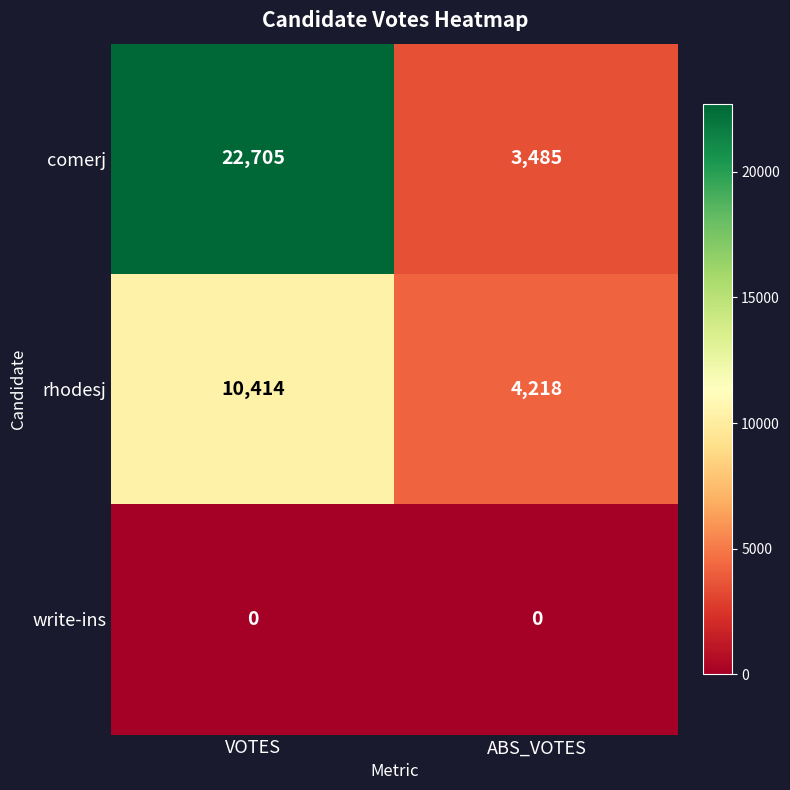

Between VOTES and ABS_VOTES, which series saw the biggest shift?

comerj